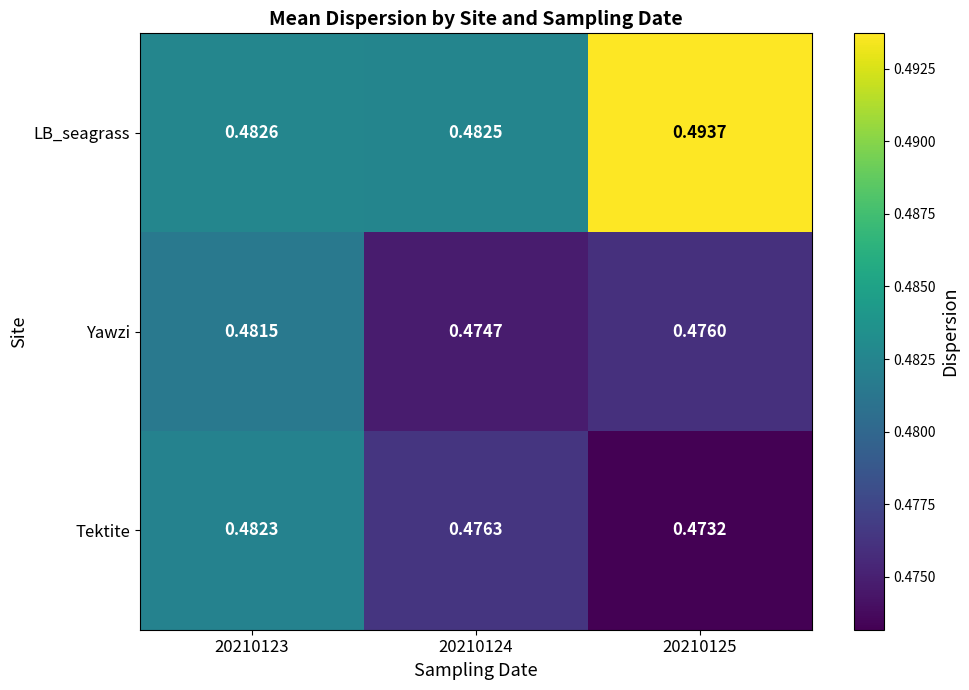

What is the total value across all series at 20210123?

1.4